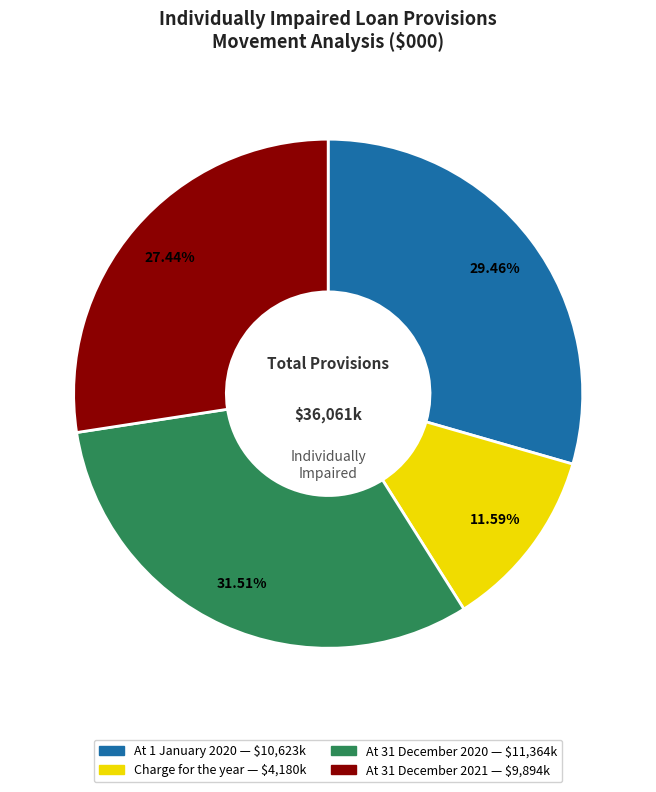

What percentage is the At 1 January 2020 slice, to the nearest percent?

29%